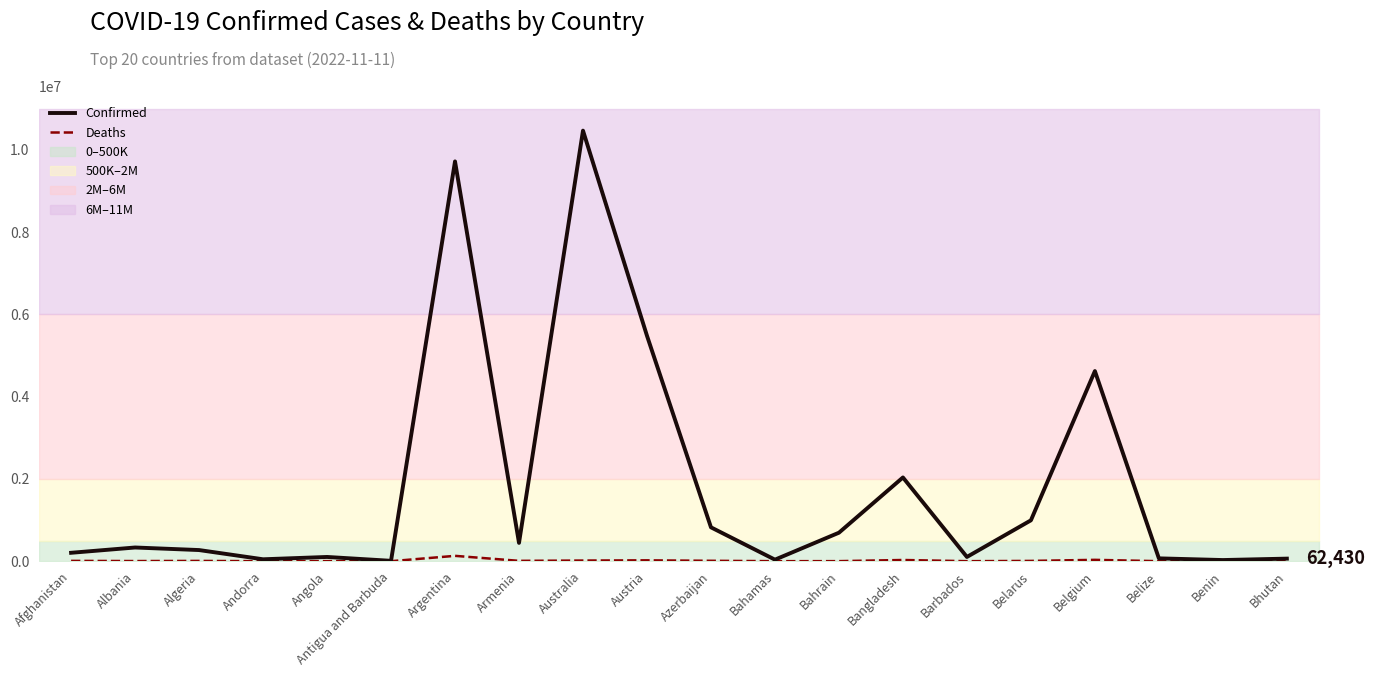

Is this an area chart (filled region under the line)?

No